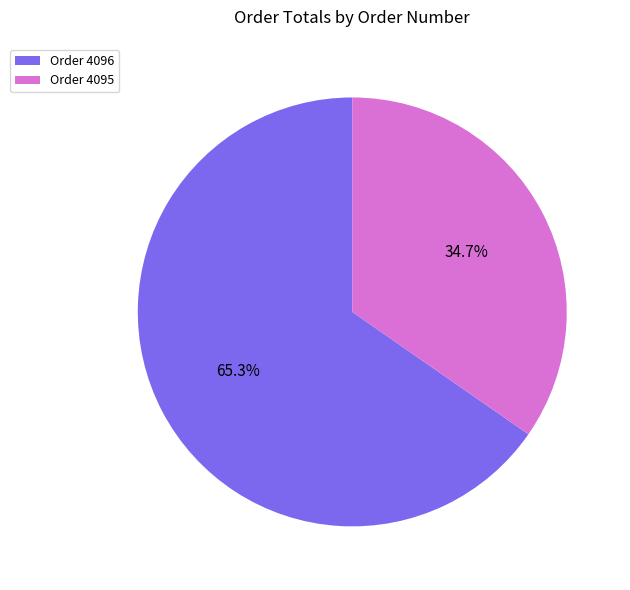

Rank the categories by value from highest to lowest.

Order 4096, Order 4095